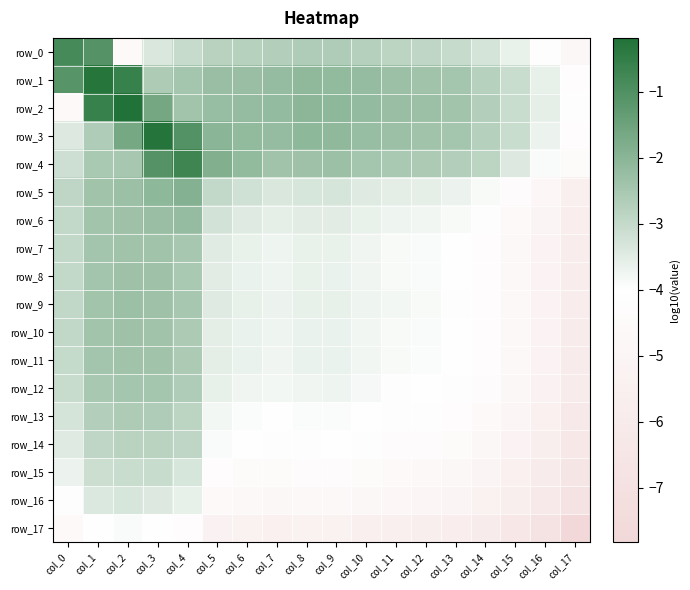

Which series has the largest range (max minus min)?

row_2